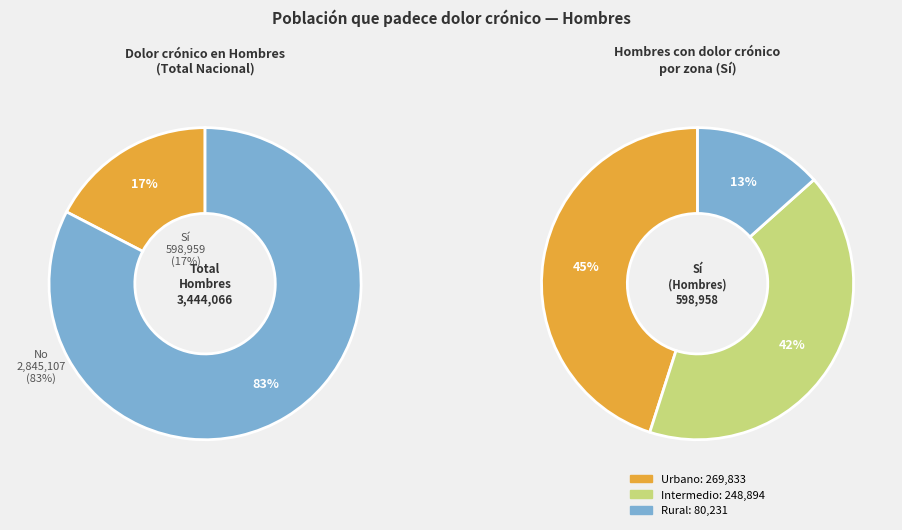

How many slices are in this pie chart?

2